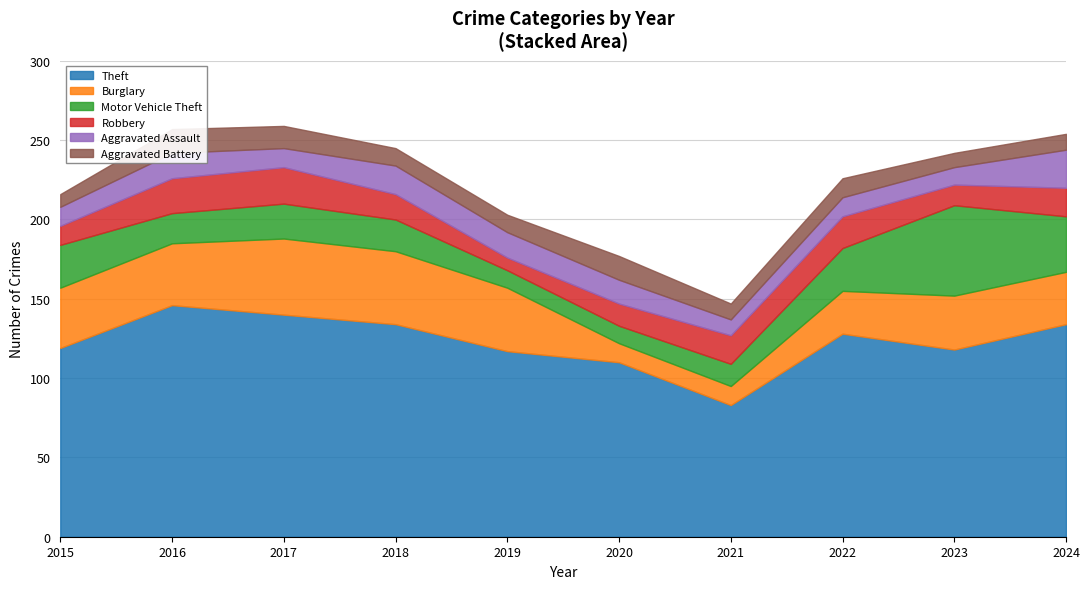

True or false: Aggravated Battery has more than 1 points higher than both neighbors.

True